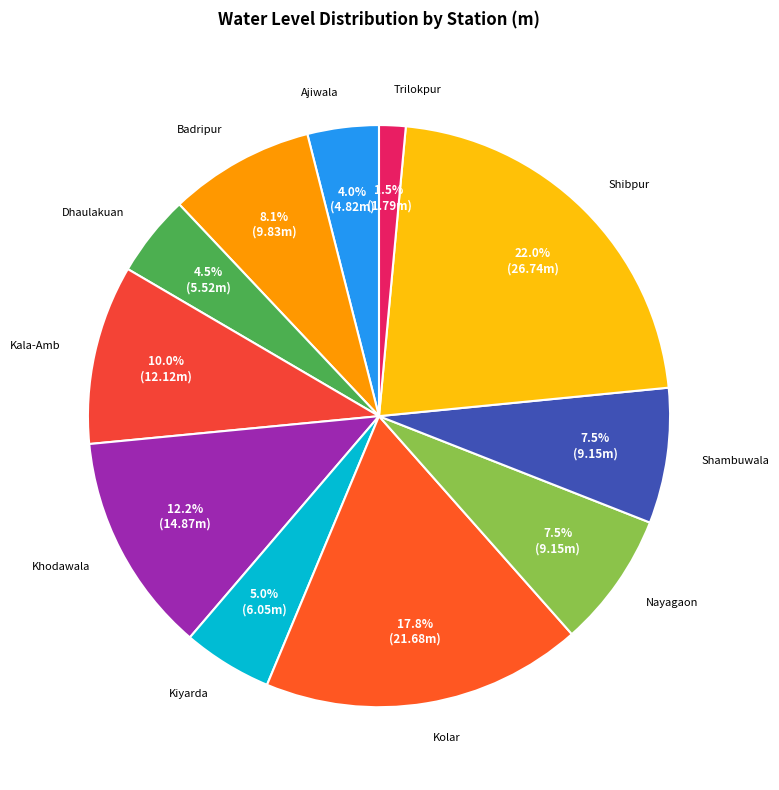

Which has a higher value, Shambuwala or Khodawala?

Khodawala